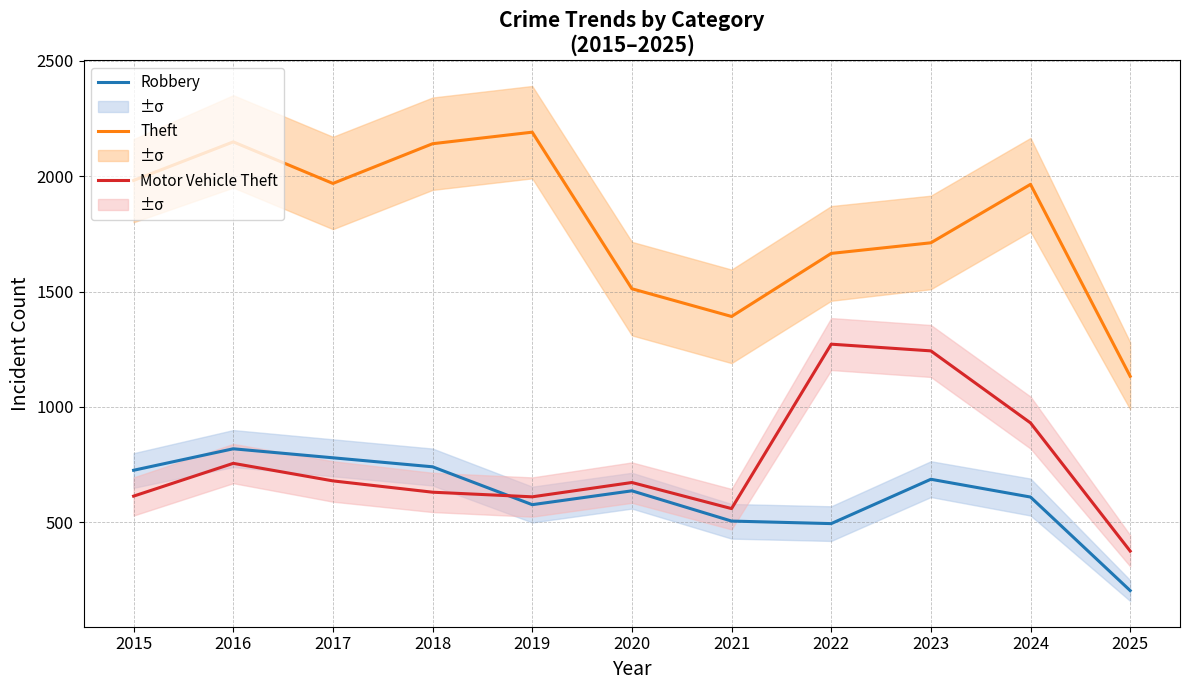

Where is Theft nearest to the value 1661?

2022